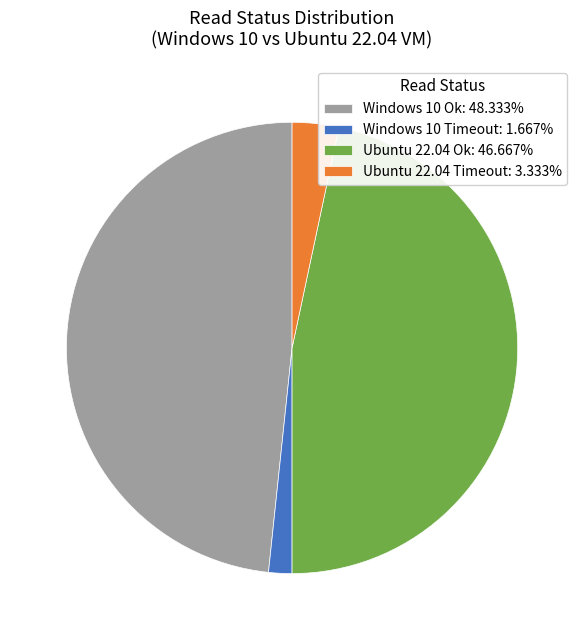

Is Ubuntu 22.04 Timeout: 3.333% the majority of the pie?

No